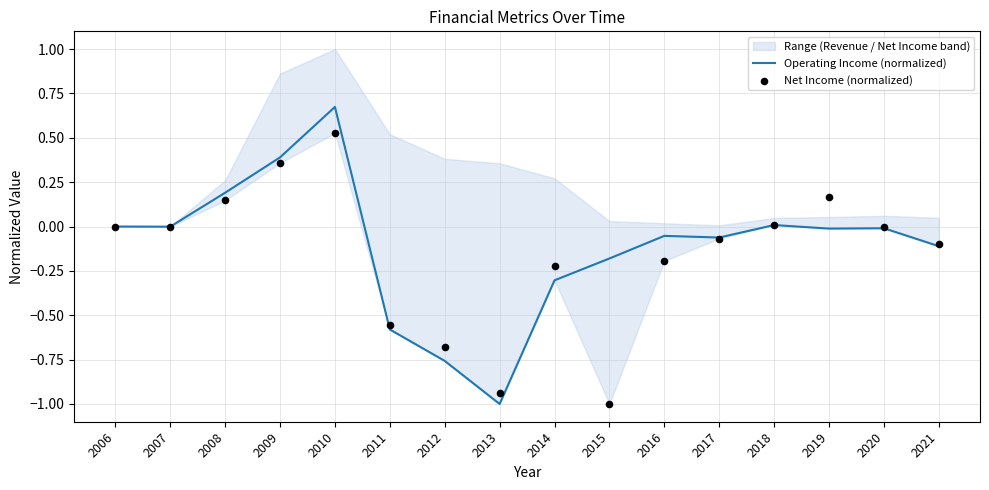

Is the value of Net Income (normalized) at 2020 greater than the value of Operating Income (normalized) at 2018?

No